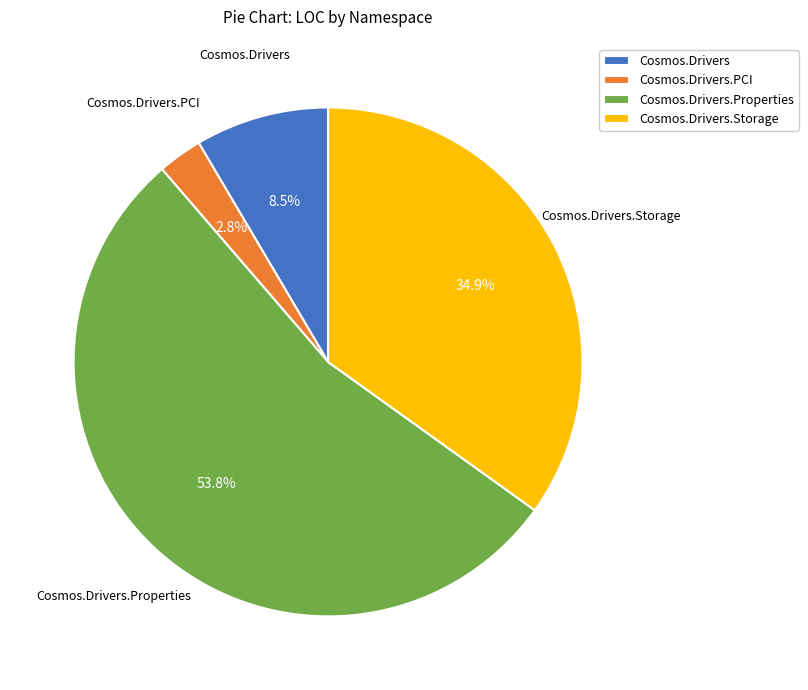

What is the smallest slice in the pie chart?

Cosmos.Drivers.PCI